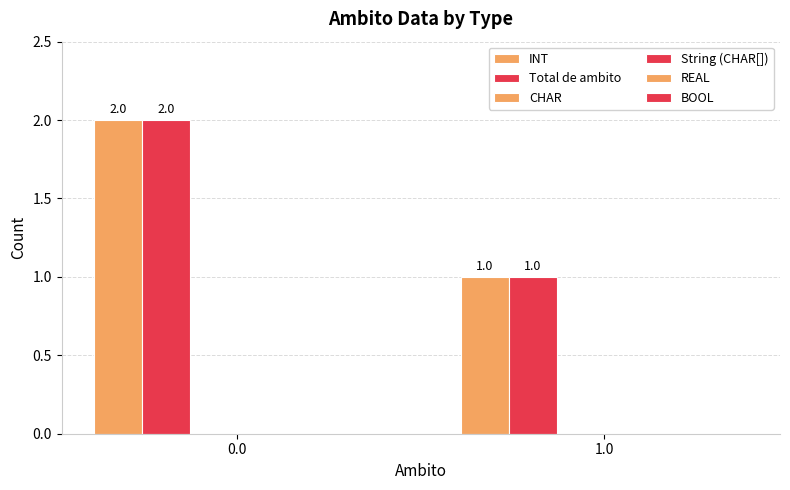

Count the number of categories in the chart.

2